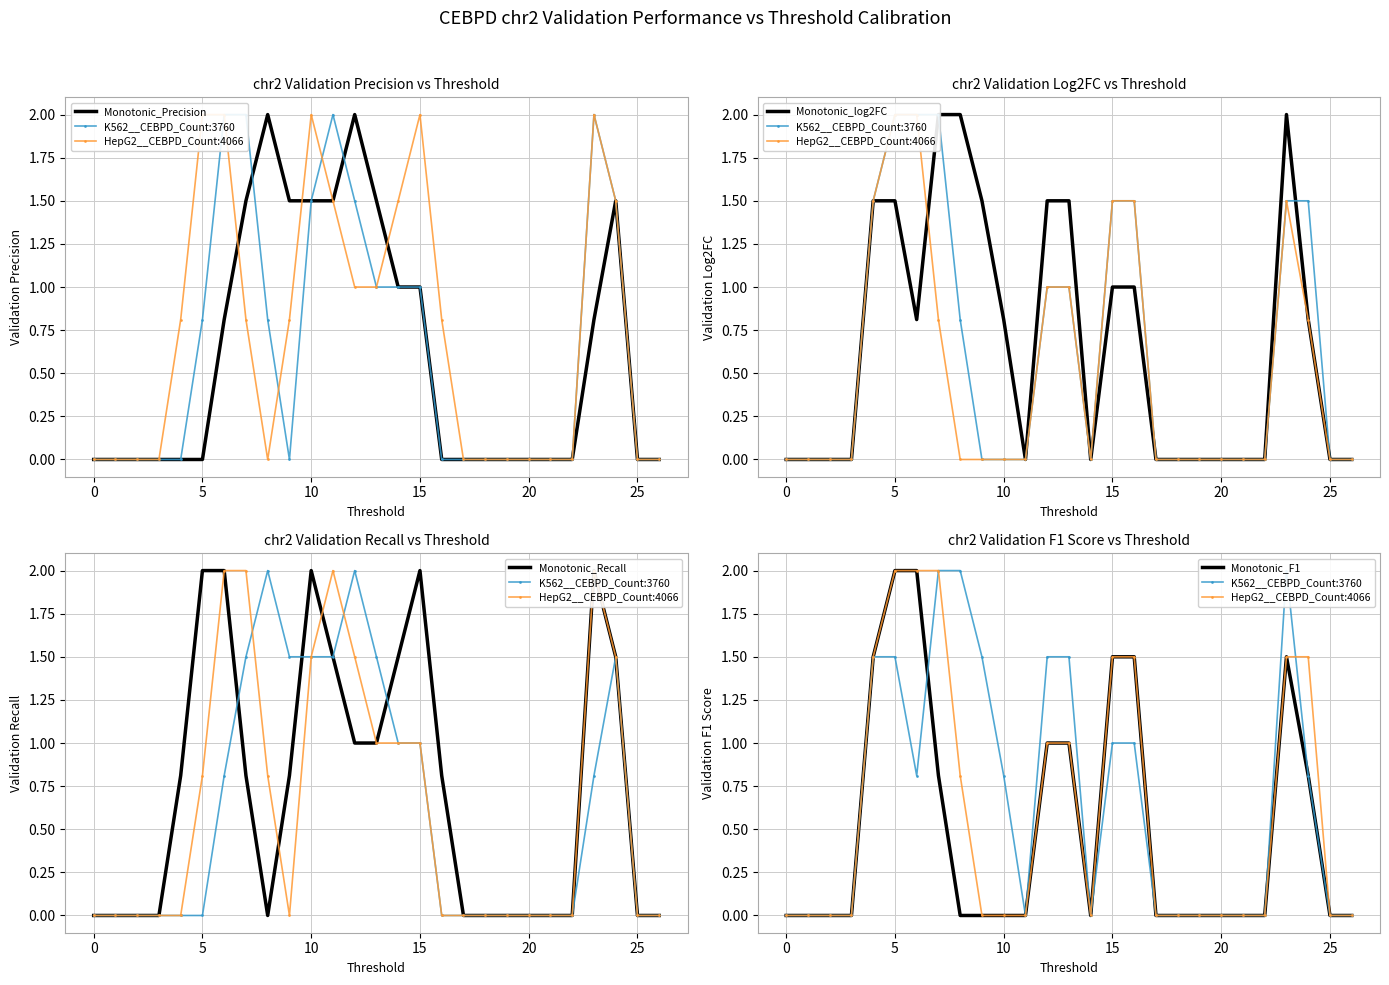

In Monotonic_Recall, how many points are lower than both neighbors (excluding endpoints)?

1